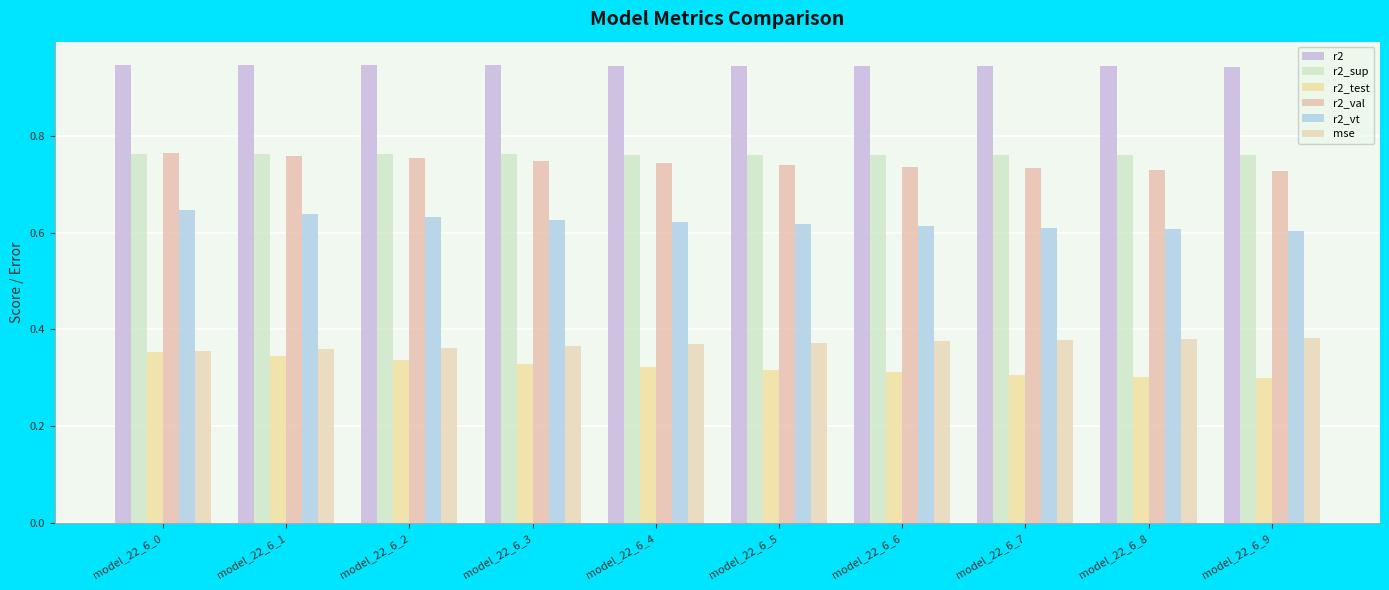

Rank the categories by r2_val value from highest to lowest.

model_22_6_0, model_22_6_1, model_22_6_2, model_22_6_3, model_22_6_4, model_22_6_5, model_22_6_6, model_22_6_7, model_22_6_8, model_22_6_9